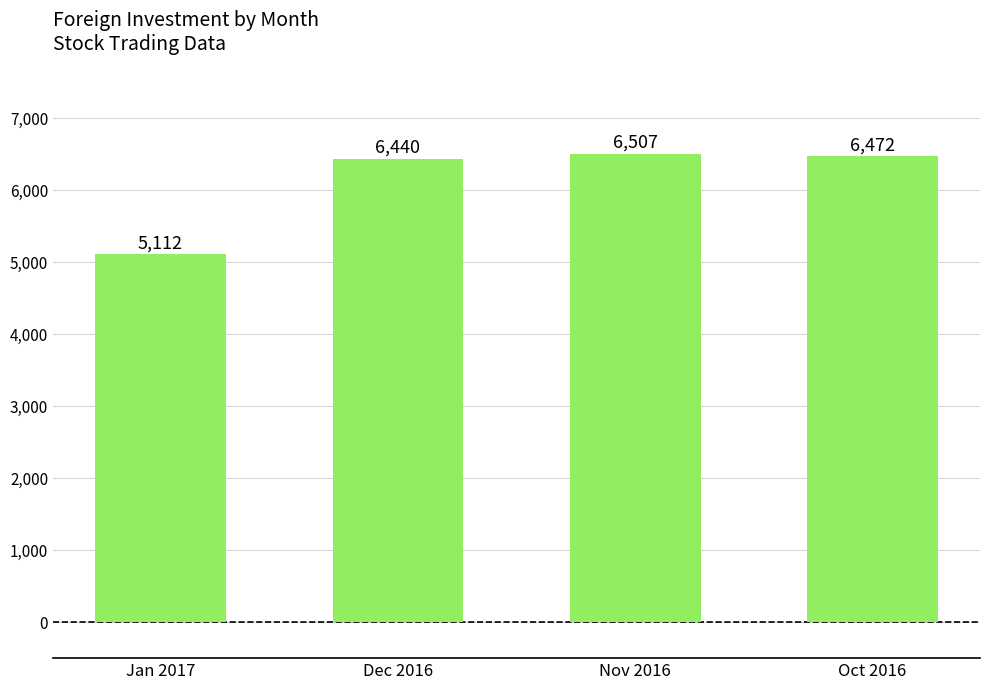

What is the smallest value displayed?

5112.0